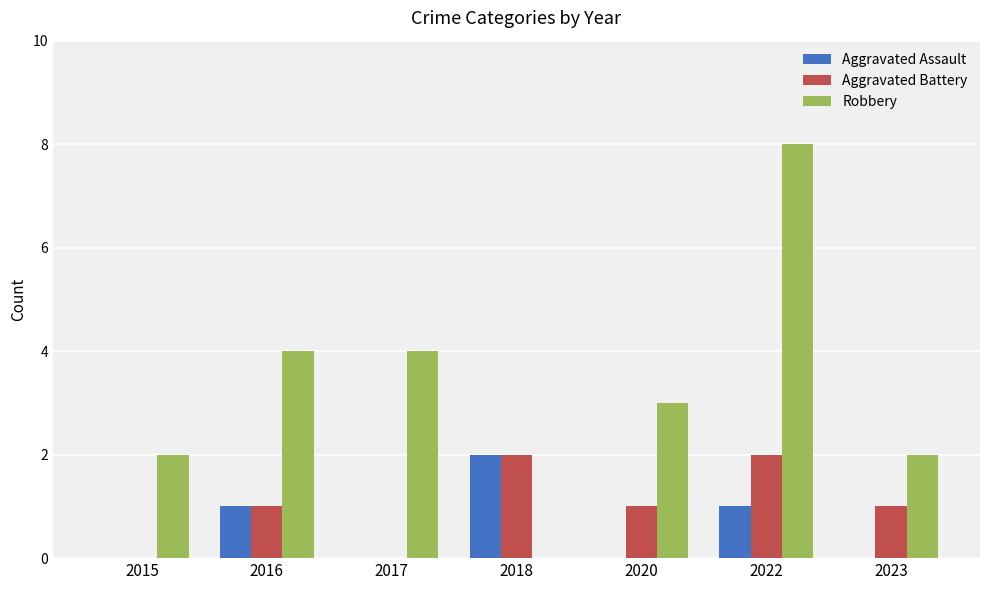

Reading left to right, extract all data points from this chart.

Aggravated Assault: 0	1	0	2	0	1	0
Aggravated Battery: 0	1	0	2	1	2	1
Robbery: 2	4	4	0	3	8	2